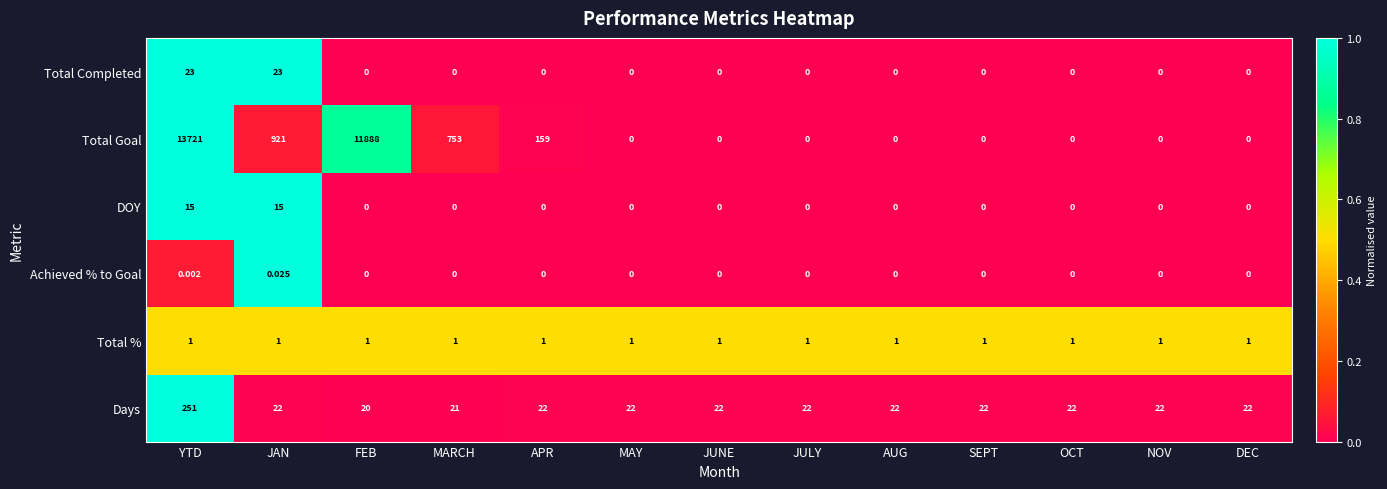

What is the difference between the highest and lowest values at FEB?

11888.0